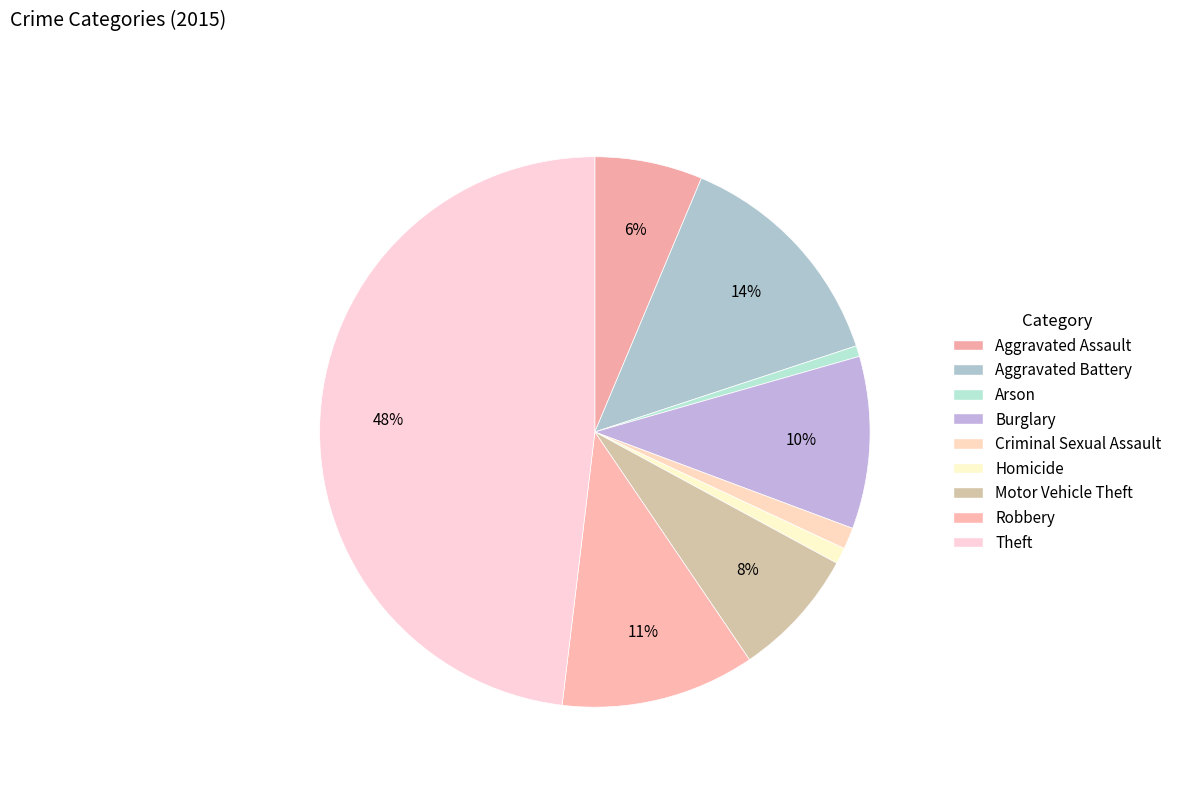

Between Motor Vehicle Theft and Homicide, which is larger?

Motor Vehicle Theft